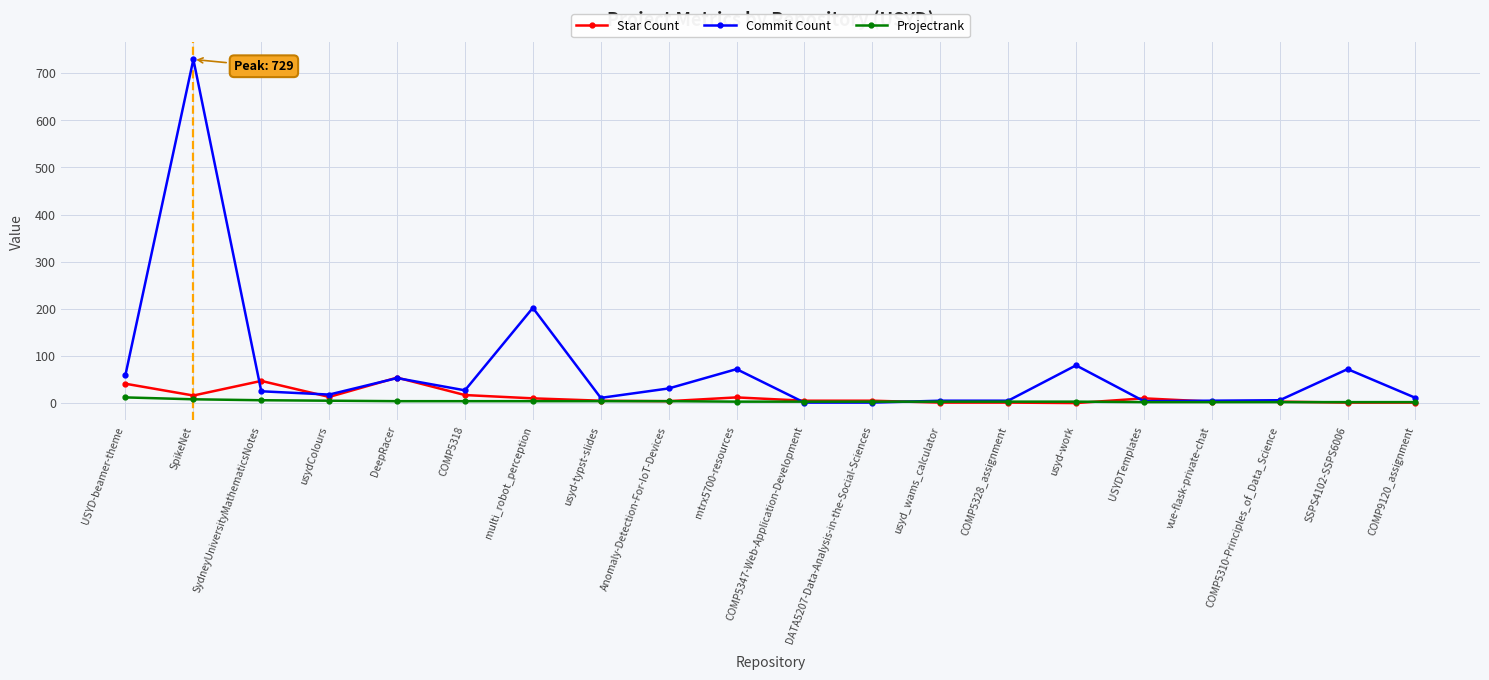

Rank the series at COMP5318 from highest to lowest value.

Commit Count, Star Count, Projectrank